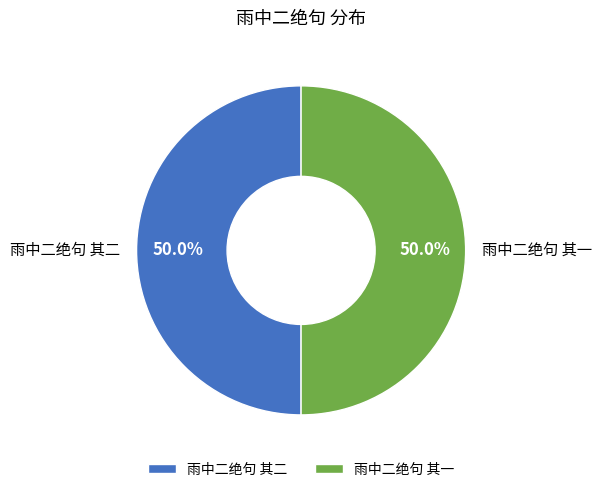

Approximately how many times larger is the value at 雨中二绝句 其二 compared to 雨中二绝句 其一?

1.0